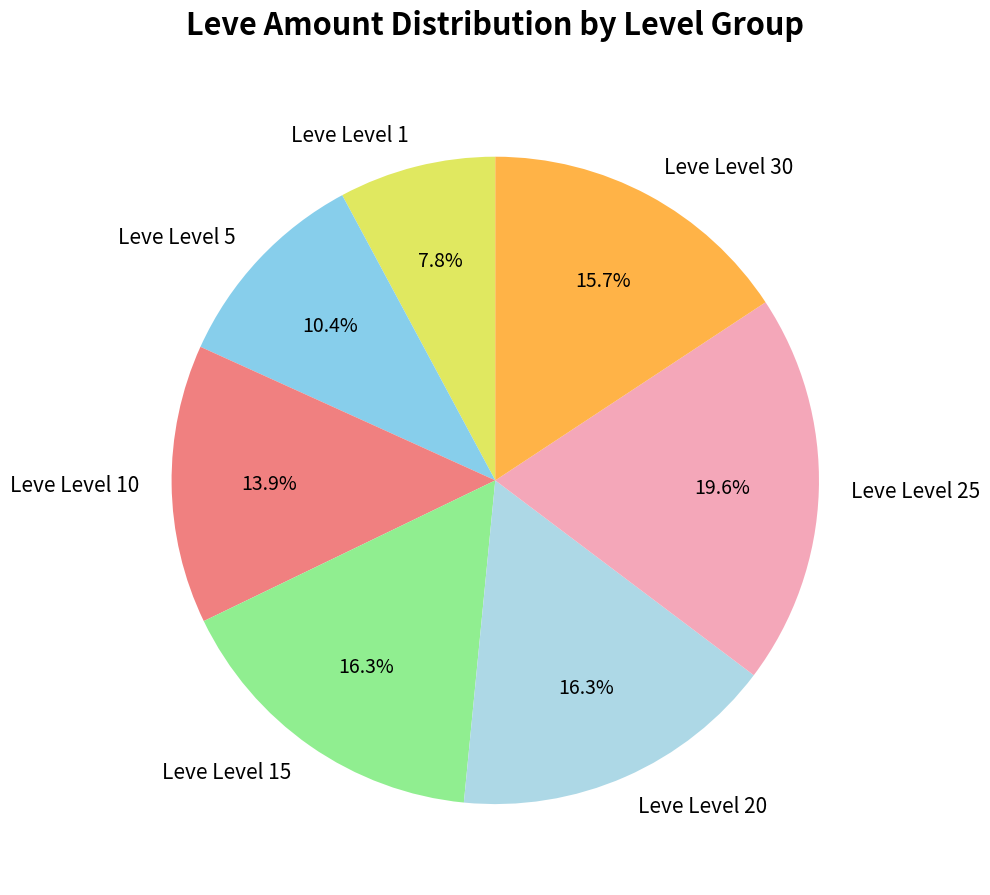

Count the number of slices in the pie.

7